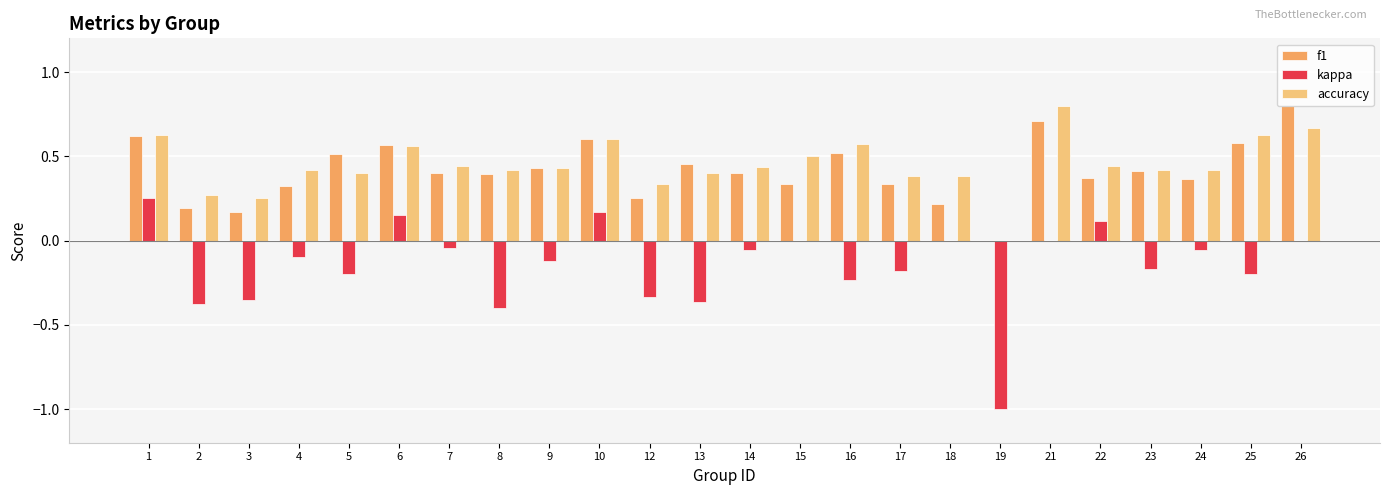

The accuracy series shows 0.2 at 3. True or false?

True